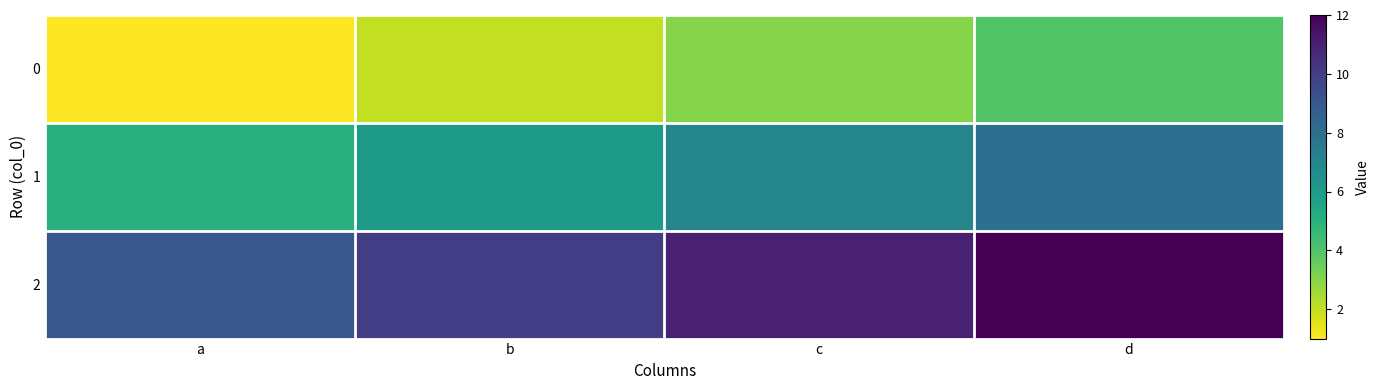

Which series has the largest total across all categories?

2